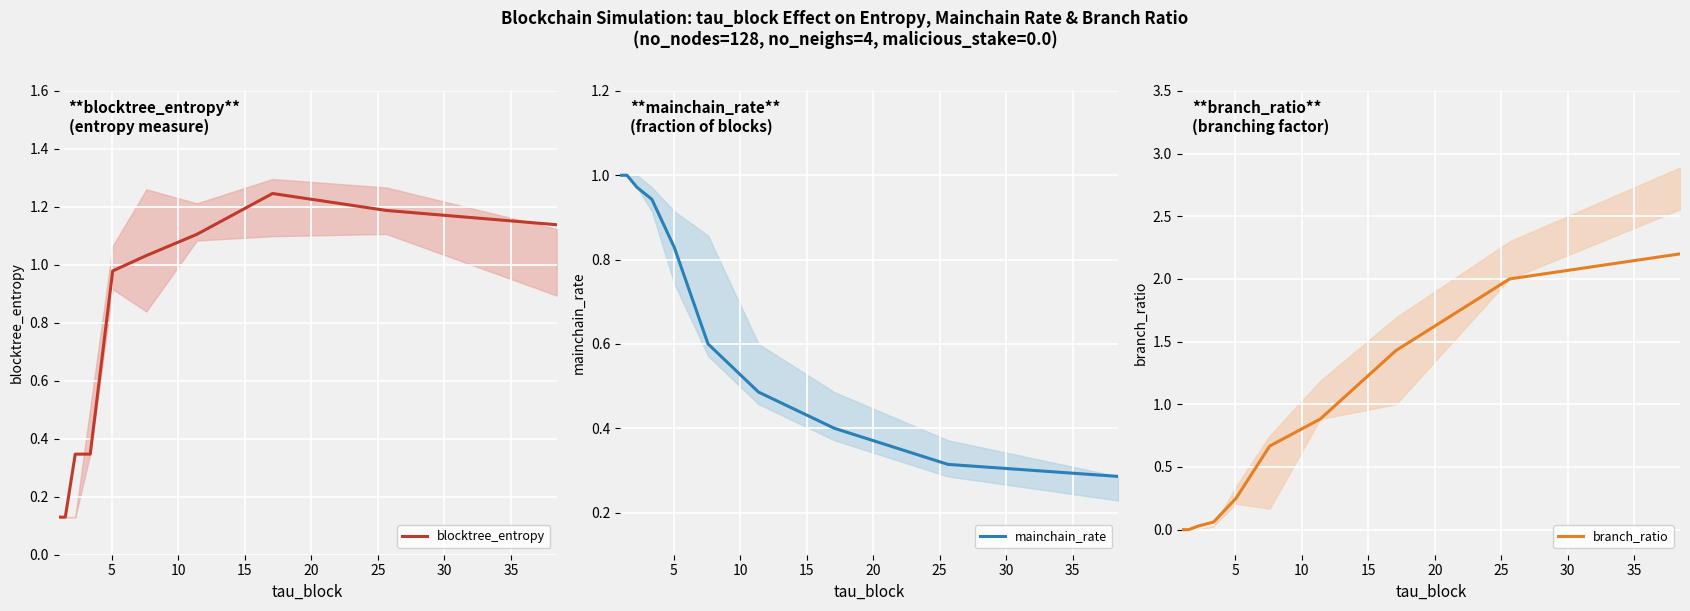

At how many categories does at least one series exceed 0?

10